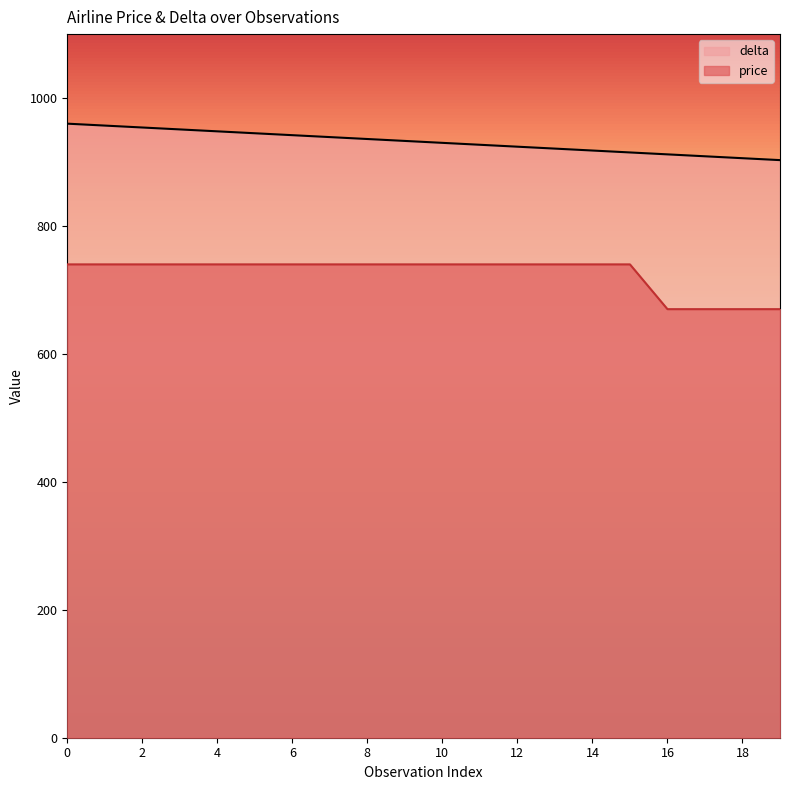

How many lines are shown in the chart?

2